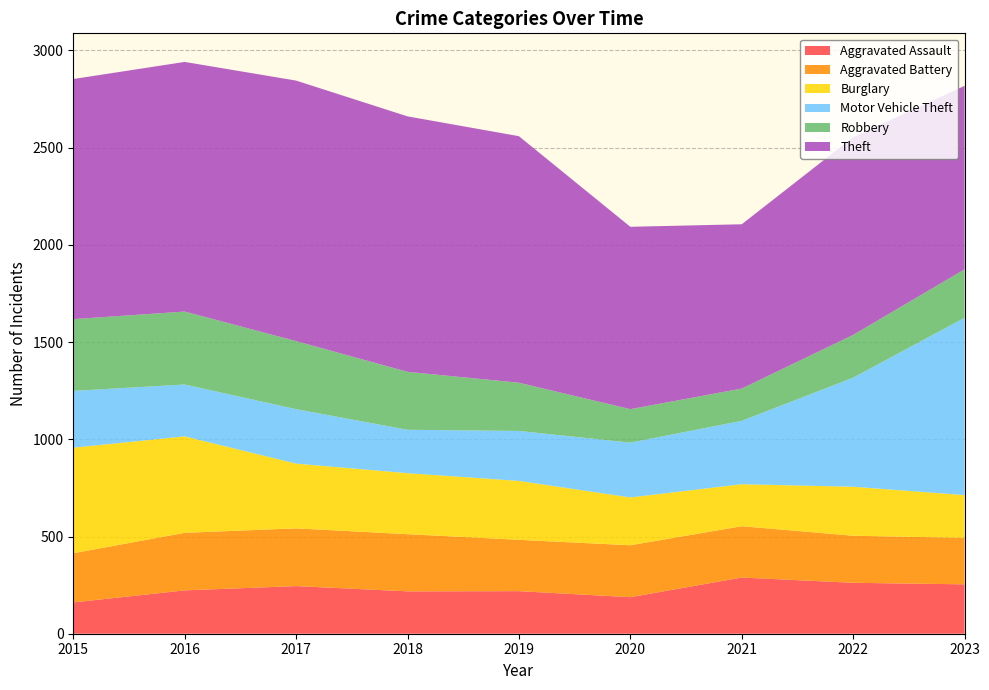

What is the sum of the Aggravated Assault values at 2015 and 2018?

379